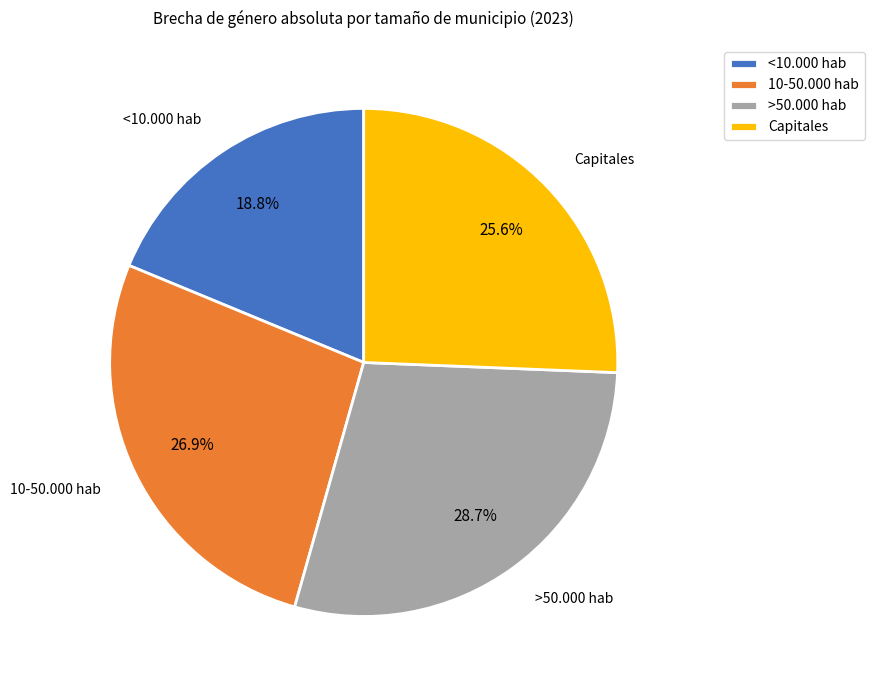

Is there any slice that represents more than half of the pie?

No